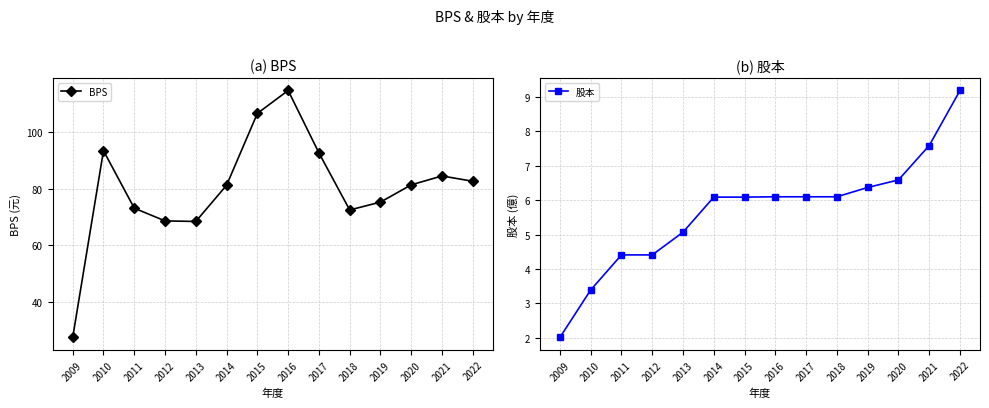

What is the difference between the BPS values at 2009 and 2020?

53.9